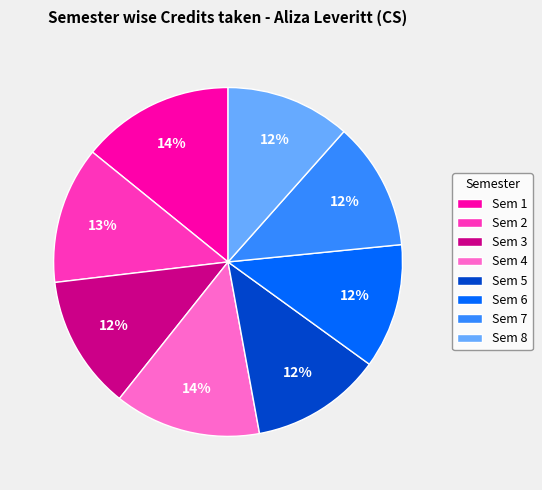

Approximately how many times larger is the value at Sem 8 compared to Sem 4?

0.9